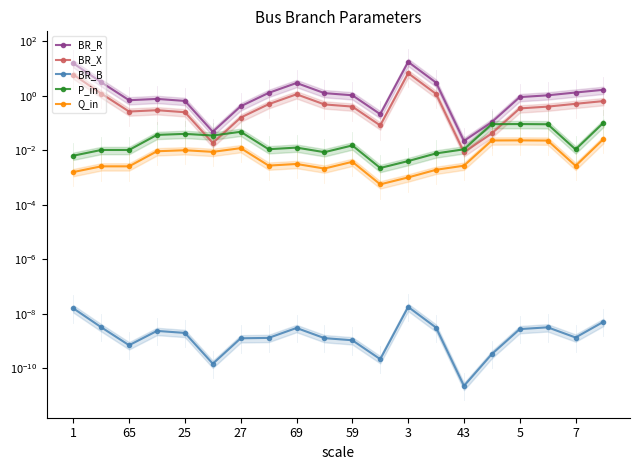

At how many categories does at least one series exceed 4?

2